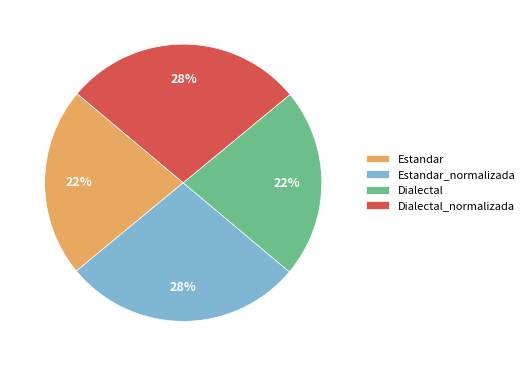

To the nearest percent, what is the average slice percentage?

25%